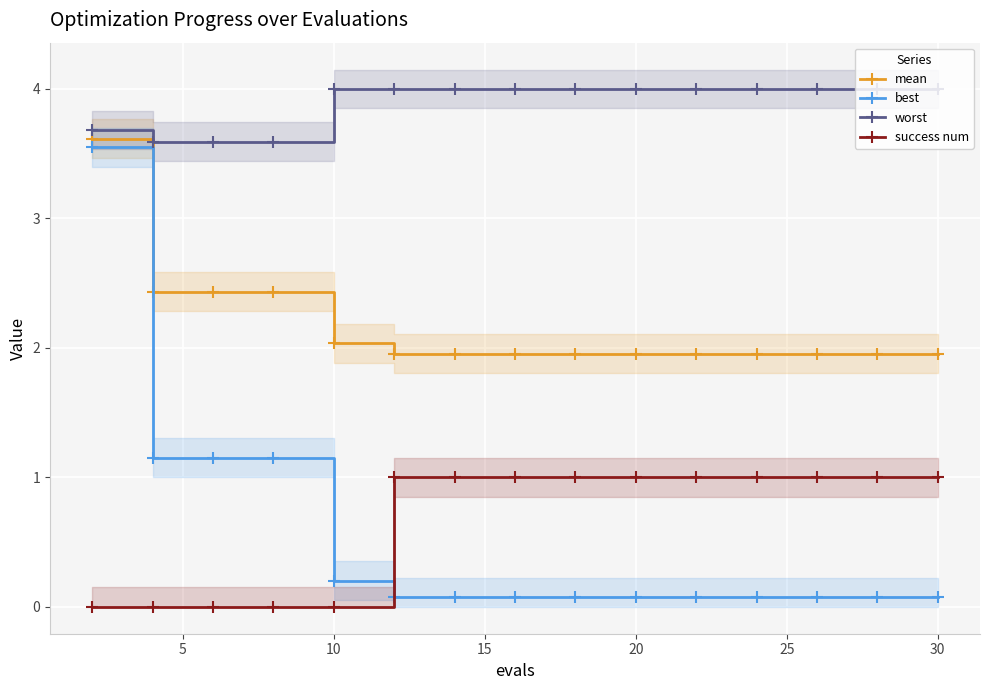

True or false: mean has a value of 1.2 at 15.

False